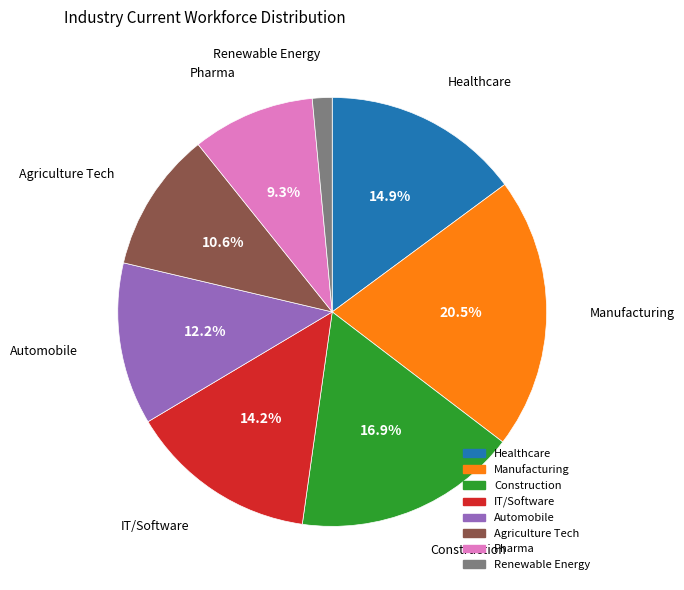

Does Pharma represent more than half of the total?

No